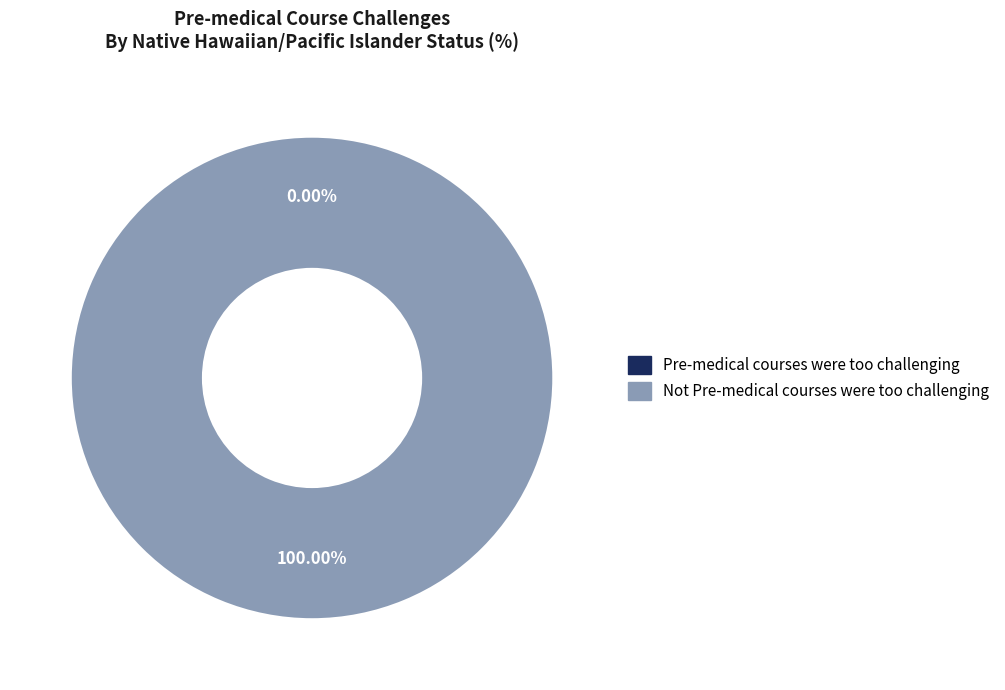

True or false: Not Pre-medical courses were too challenging accounts for 100% of the total.

True